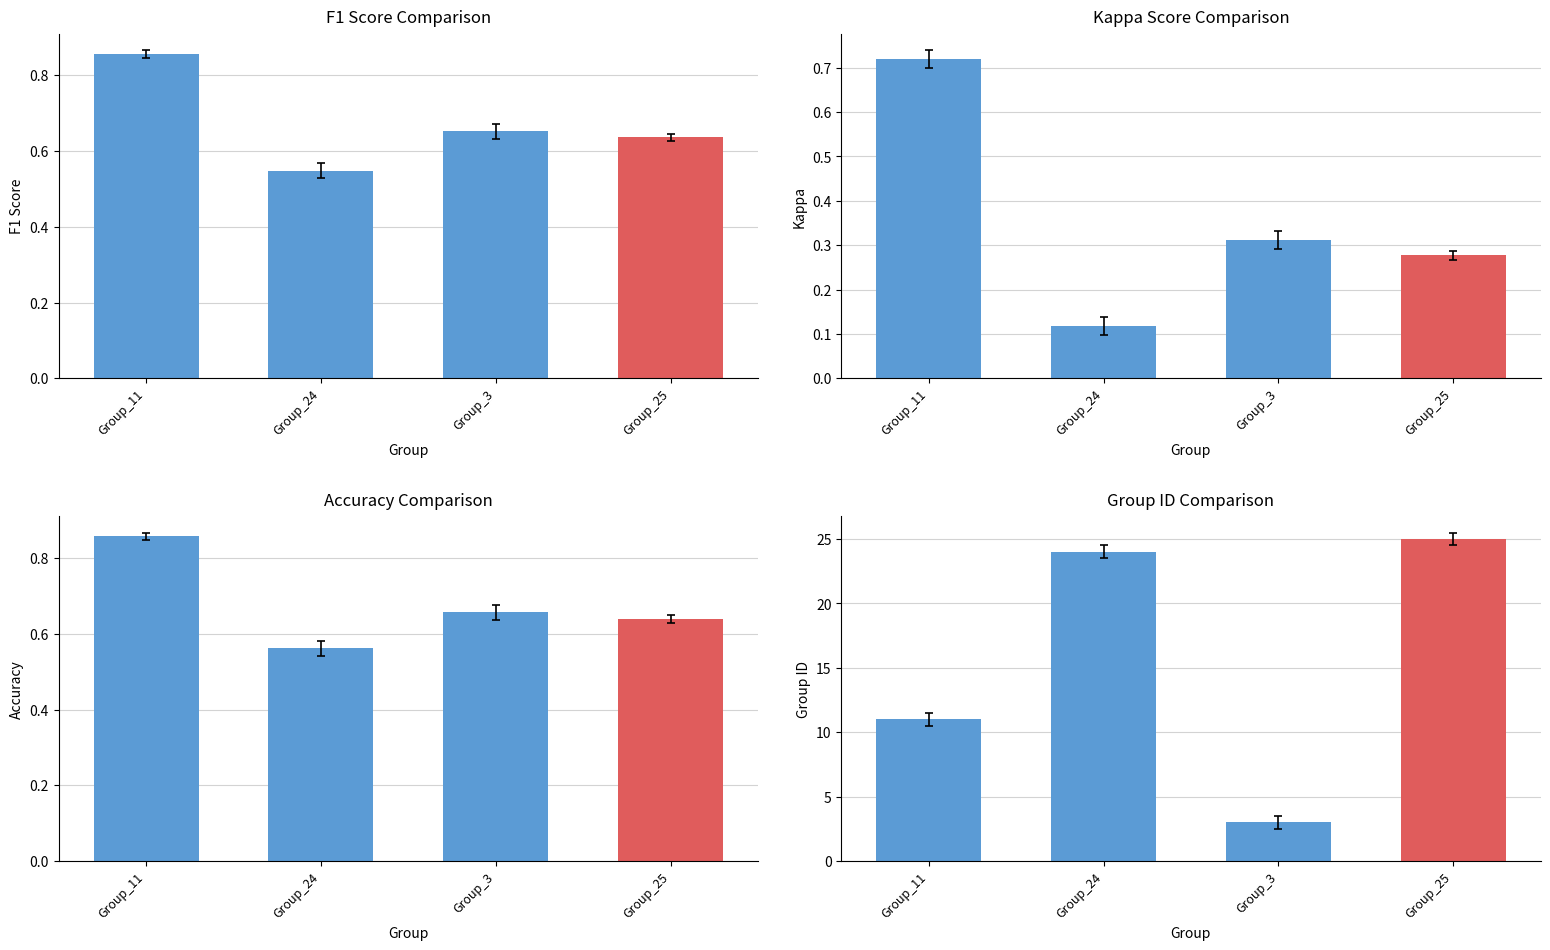

Reading left to right, list all the values displayed in this chart.

F1 Score: Group_11=0.9	Group_24=0.5	Group_3=0.7	Group_25=0.6
Kappa: Group_11=0.7	Group_24=0.1	Group_3=0.3	Group_25=0.3
Accuracy: Group_11=0.9	Group_24=0.6	Group_3=0.7	Group_25=0.6
Group ID: Group_11=11.0	Group_24=24.0	Group_3=3.0	Group_25=25.0